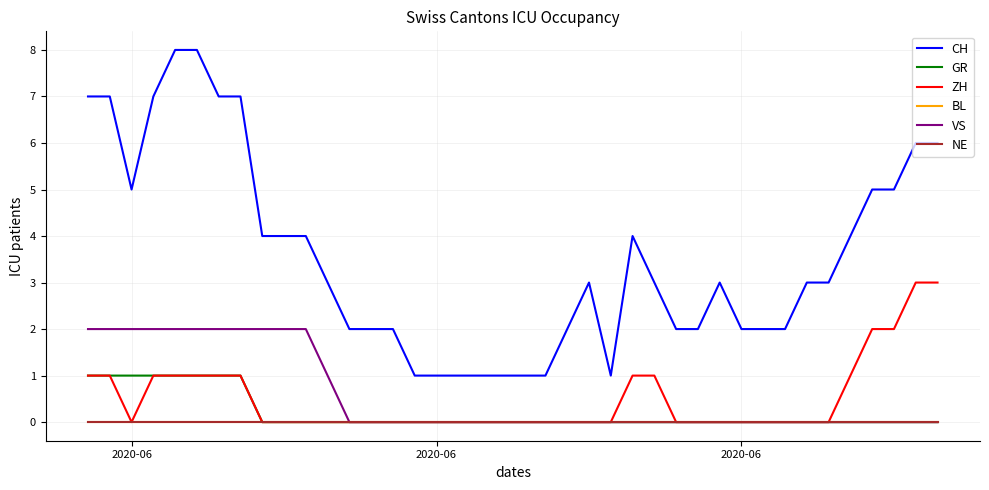

Is this an area chart (filled region under the line)?

No